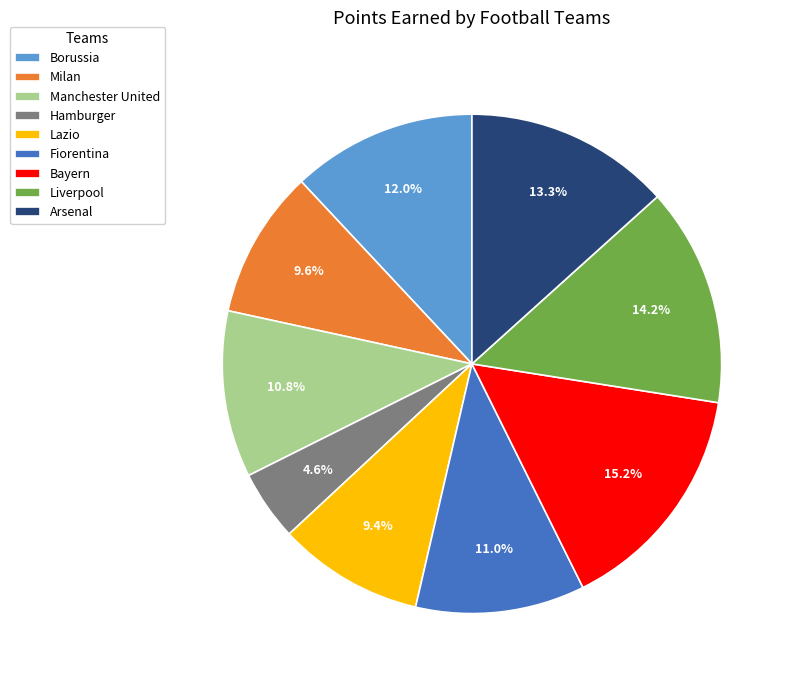

Is it true that Bayern is 25% of the pie?

False